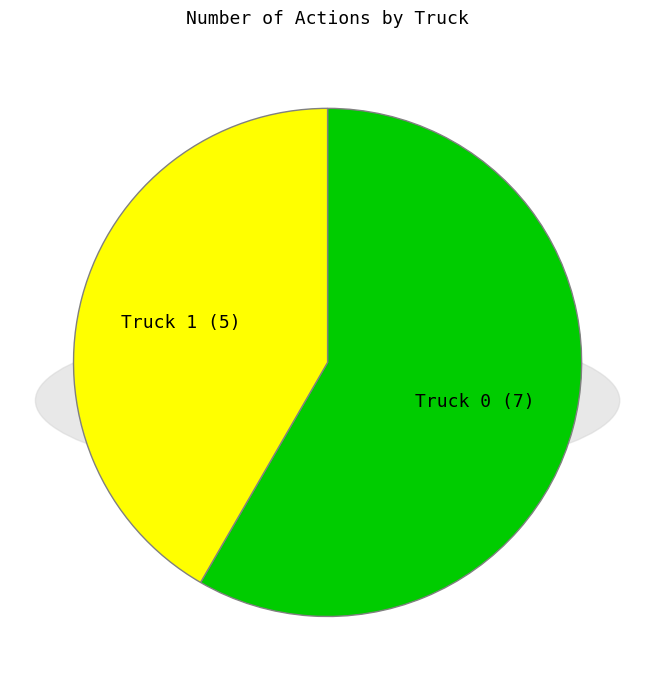

Which category has the biggest portion of the pie?

Truck 0